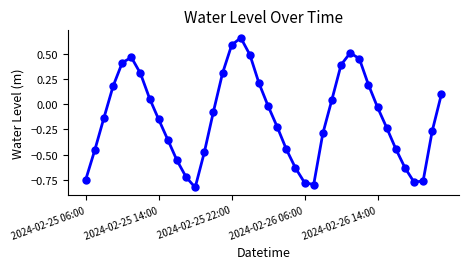

How many points are higher than both their immediate neighbors (excluding endpoints)?

3